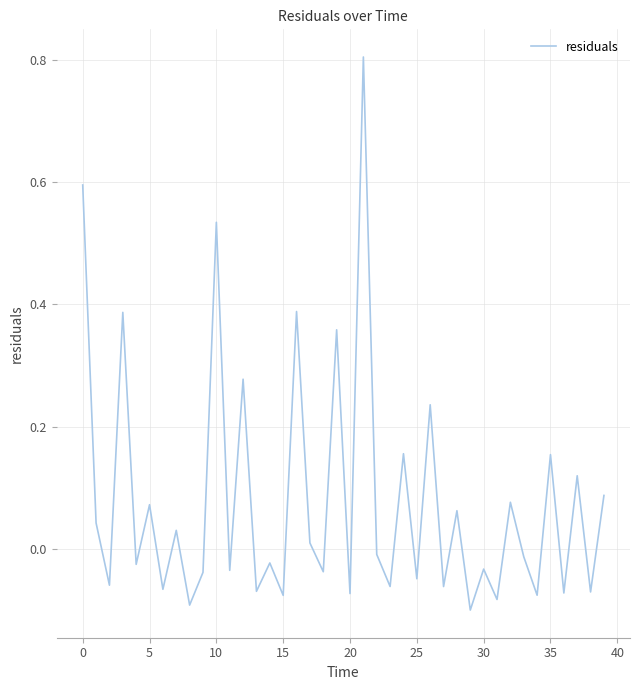

Does the chart have visible grid lines?

Yes